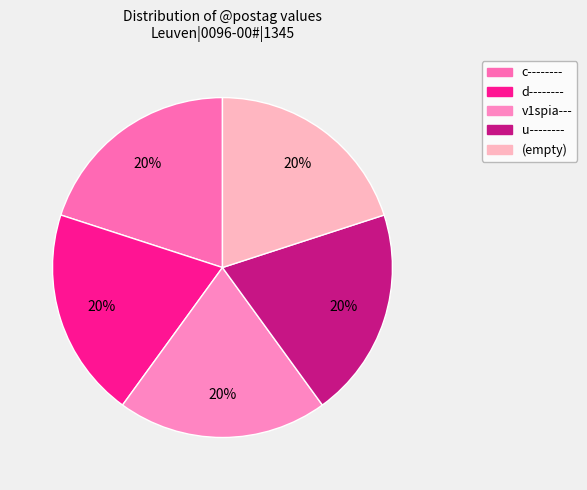

Which slice is the smallest?

v1spia---